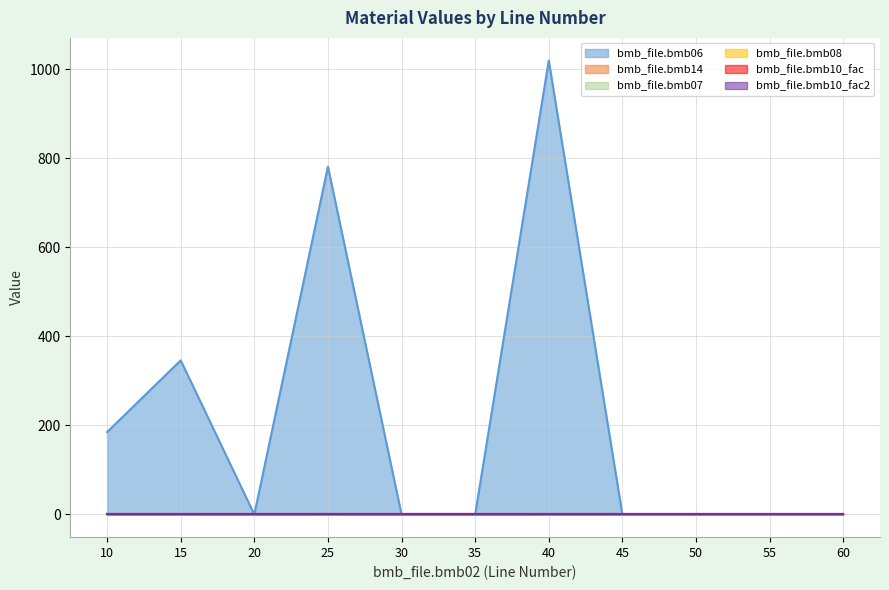

How many categories are shown in the chart?

11